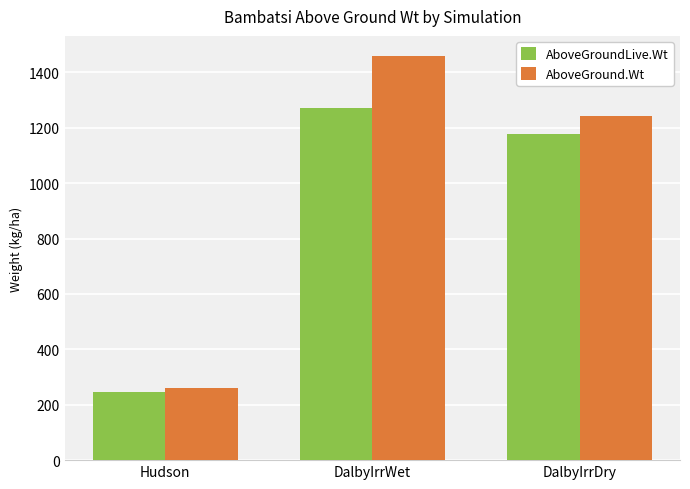

What is the difference between the maximum and minimum values in the AboveGround.Wt series?

1197.2